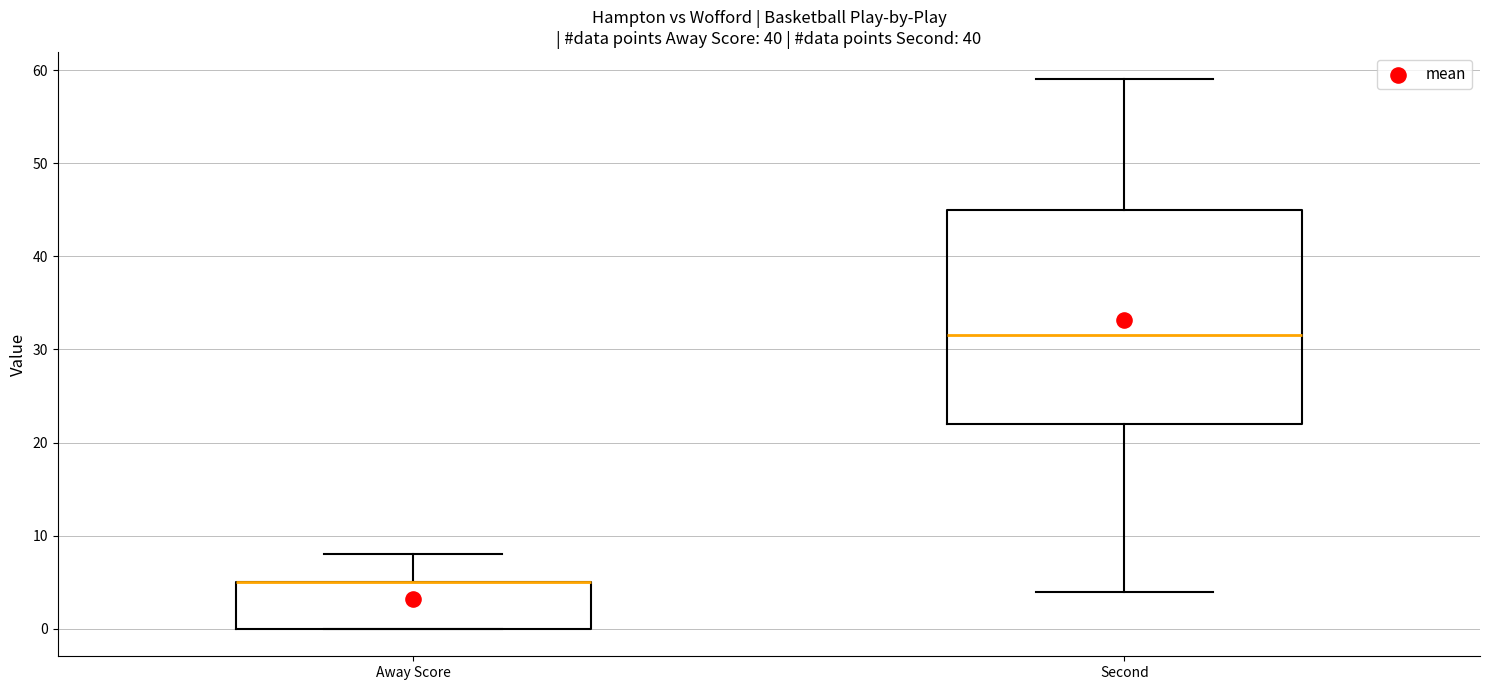

Where is the lower edge of the box for Away Score on the y-axis? The values are not printed on the chart, so give them approximately, as read against the axis.

0